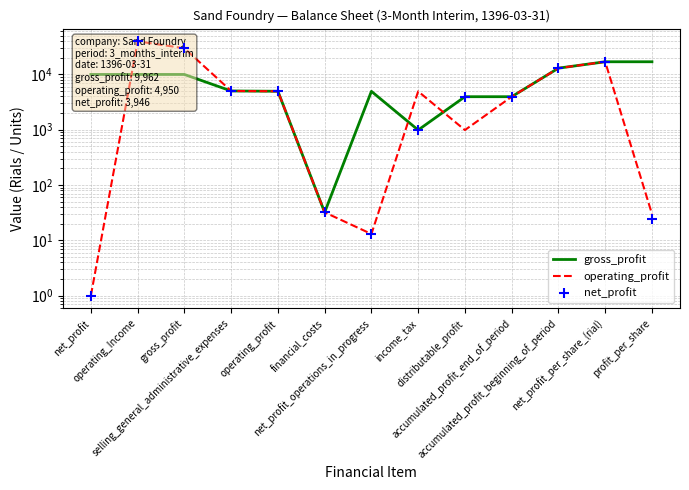

Is the value of net_profit at net_profit_per_share_(rial) greater than the value of operating_profit at operating_profit?

Yes